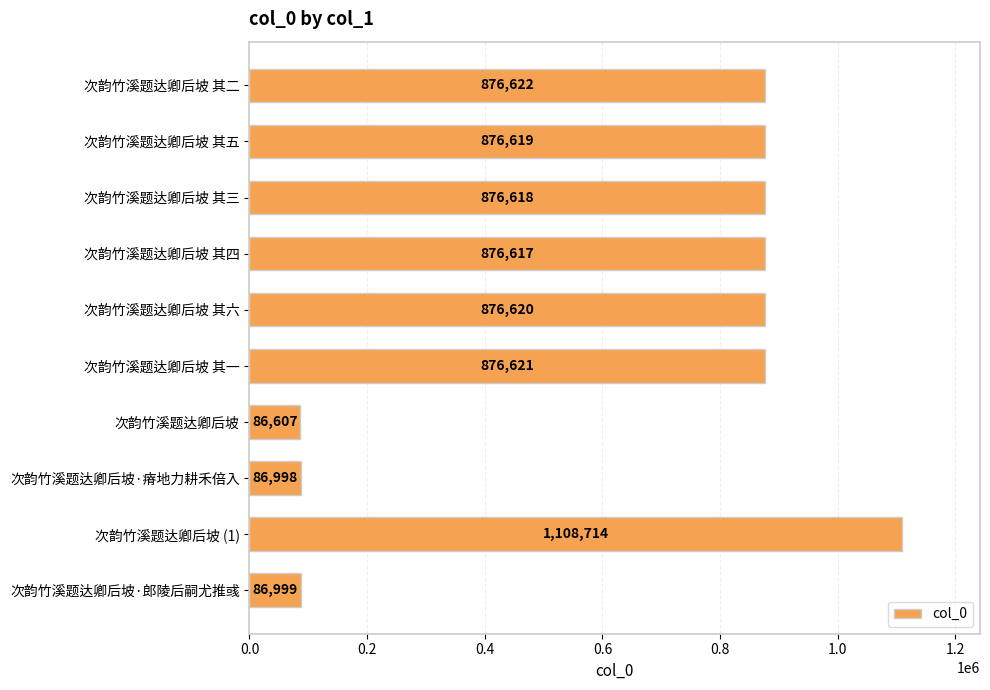

Reading top to bottom, extract all data points from this chart.

次韵竹溪题达卿后坡 其二=876622	次韵竹溪题达卿后坡 其五=876619	次韵竹溪题达卿后坡 其三=876618	次韵竹溪题达卿后坡 其四=876617	次韵竹溪题达卿后坡 其六=876620	次韵竹溪题达卿后坡 其一=876621	次韵竹溪题达卿后坡=86607	次韵竹溪题达卿后坡·瘠地力耕禾倍入=86998	次韵竹溪题达卿后坡 (1)=1108714	次韵竹溪题达卿后坡·郎陵后嗣尤推彧=86999